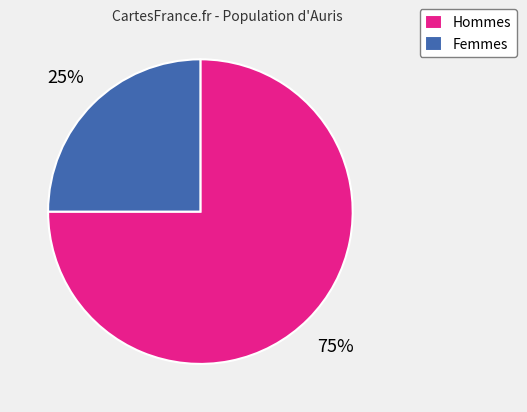

Approximately how many times larger is the value at Femmes compared to Hommes?

0.3